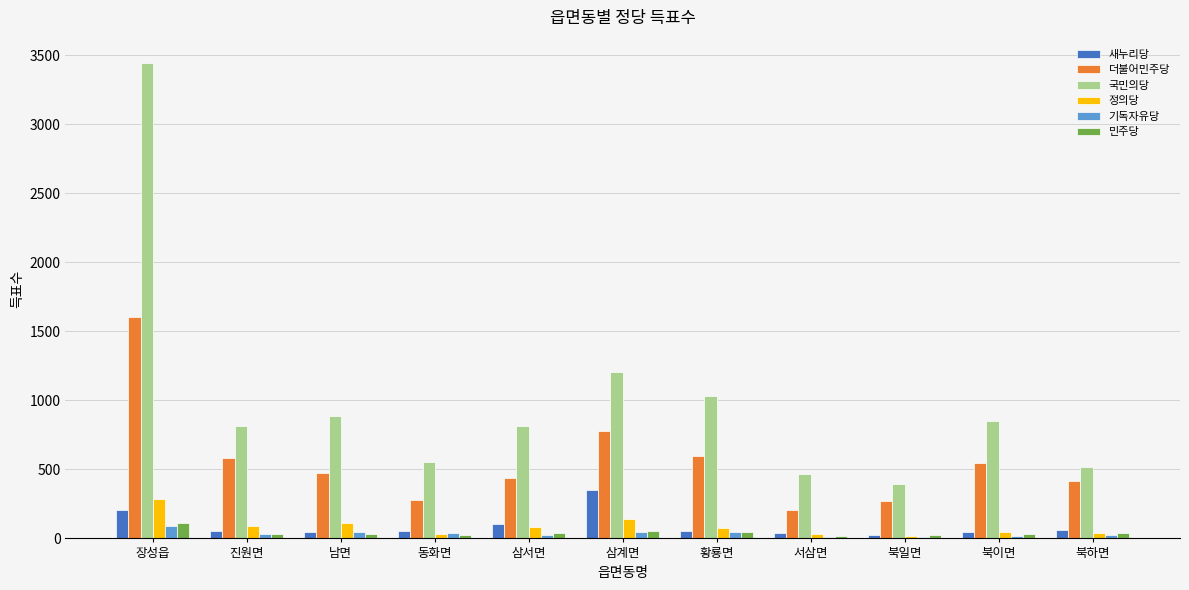

What value does the 국민의당 series have at 삼계면, to the nearest 100?

1200